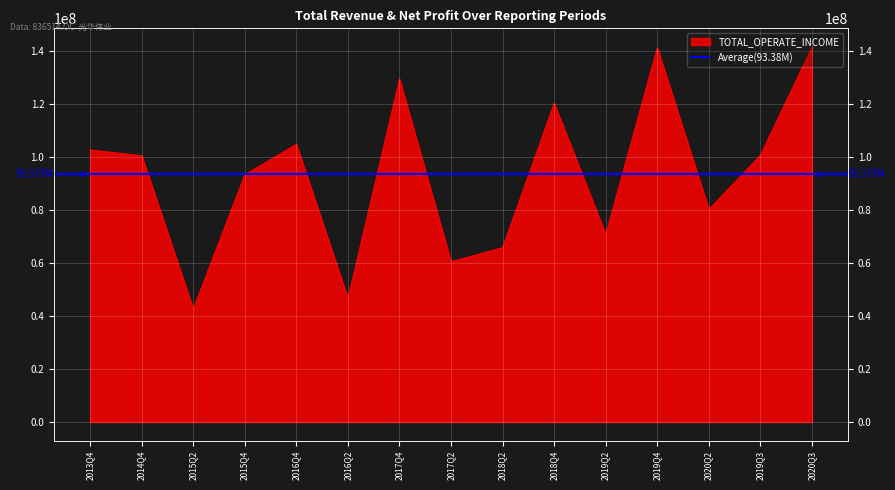

What position from the right is 2016Q4?

11